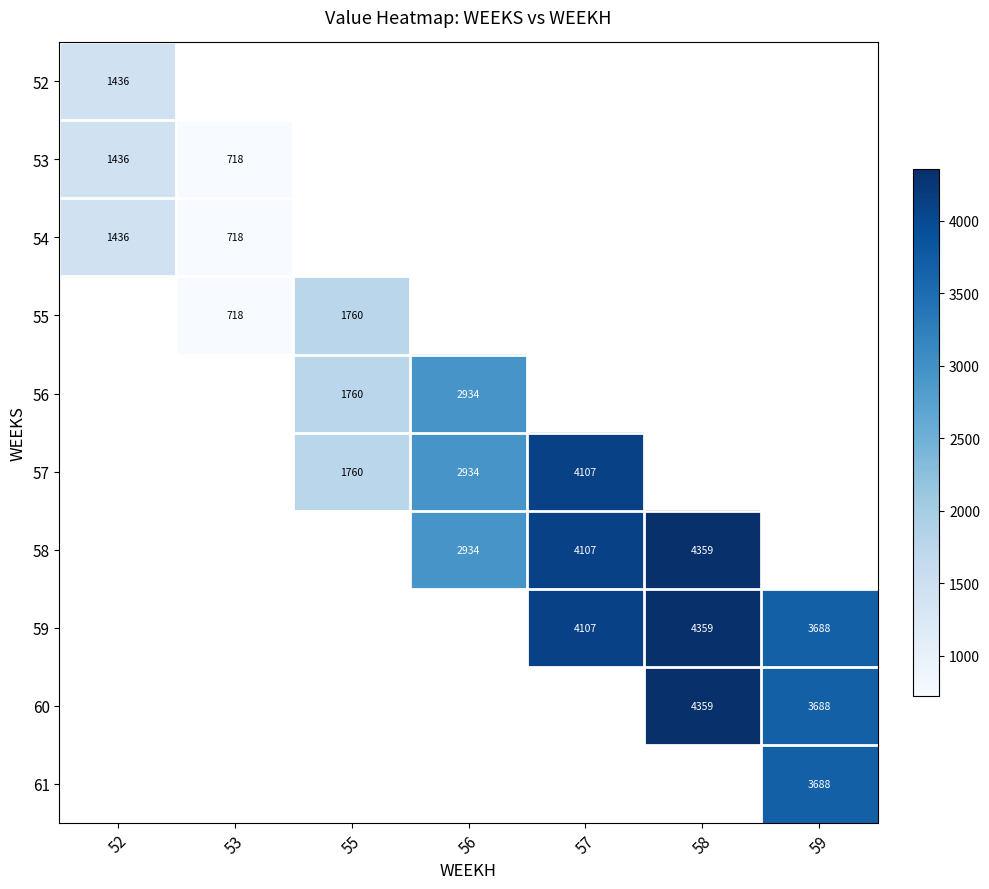

What is the greatest value displayed?

4358.5